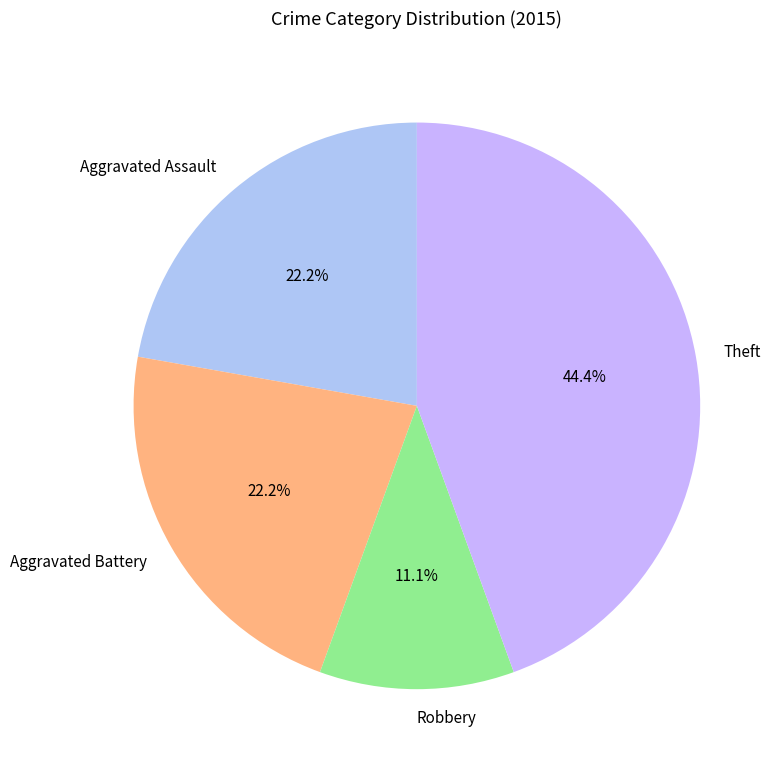

Which slice is the largest?

Theft